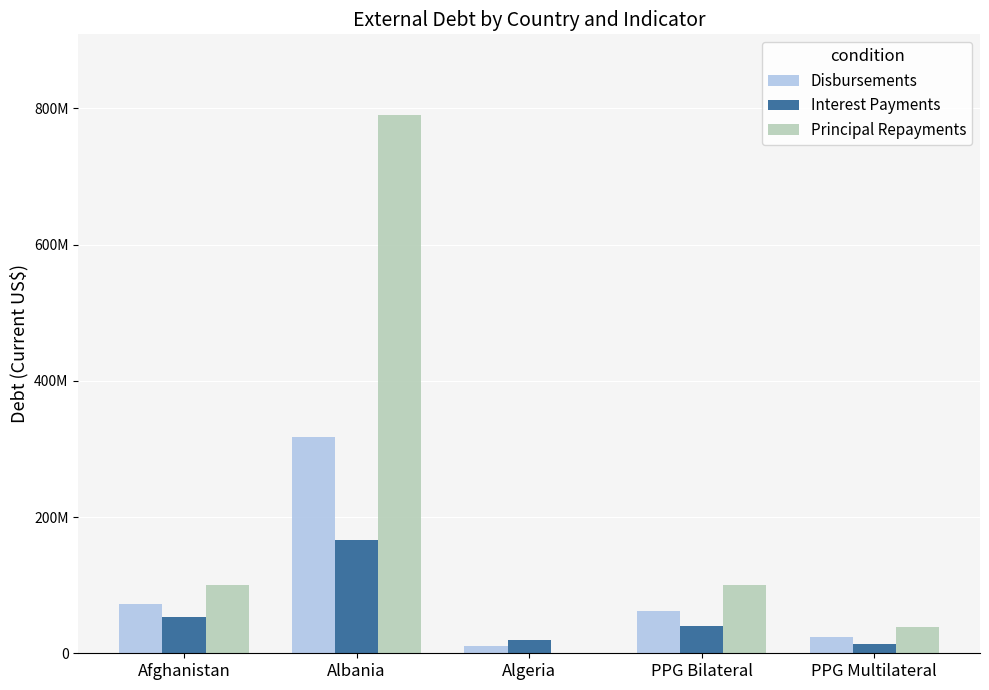

What is the highest value of the Disbursements series?

317194512.5